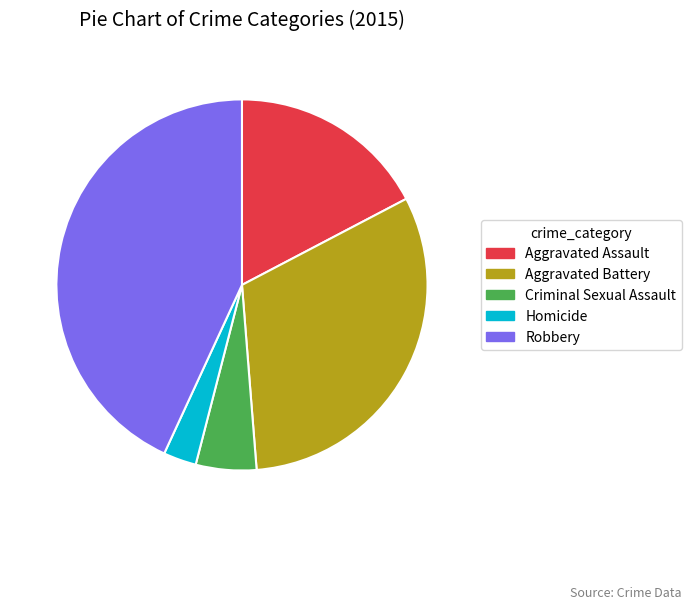

What is the smallest slice in the pie chart?

Homicide